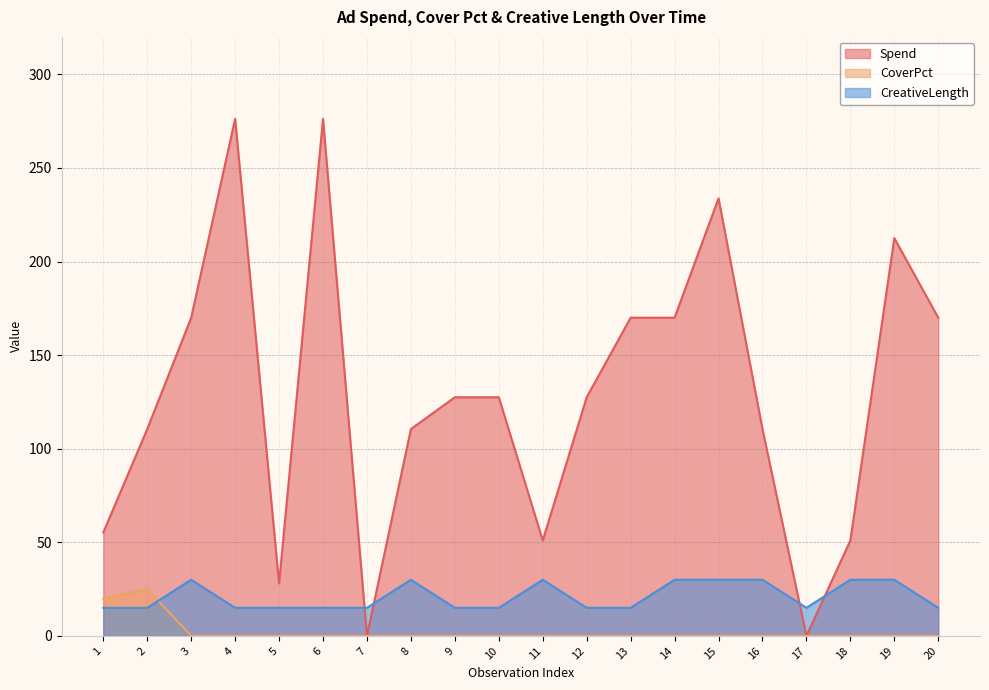

Which label corresponds to the largest value in the chart?

4